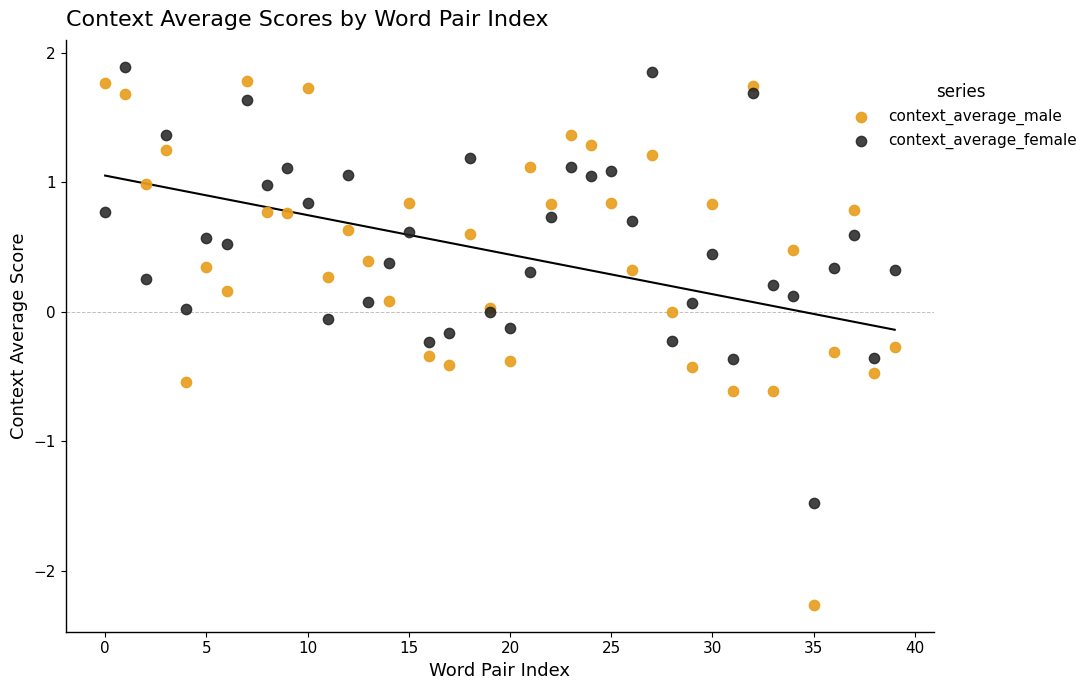

Which series contains the lowest Y value?

context_average_male